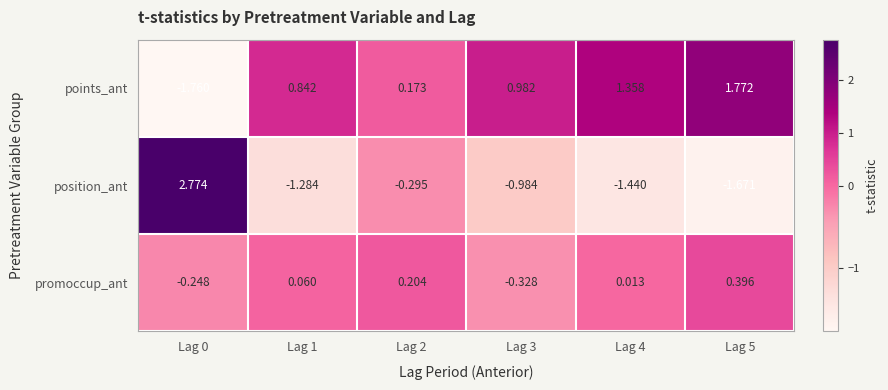

List the series in order of their overall mean, lowest first.

position_ant, promoccup_ant, points_ant